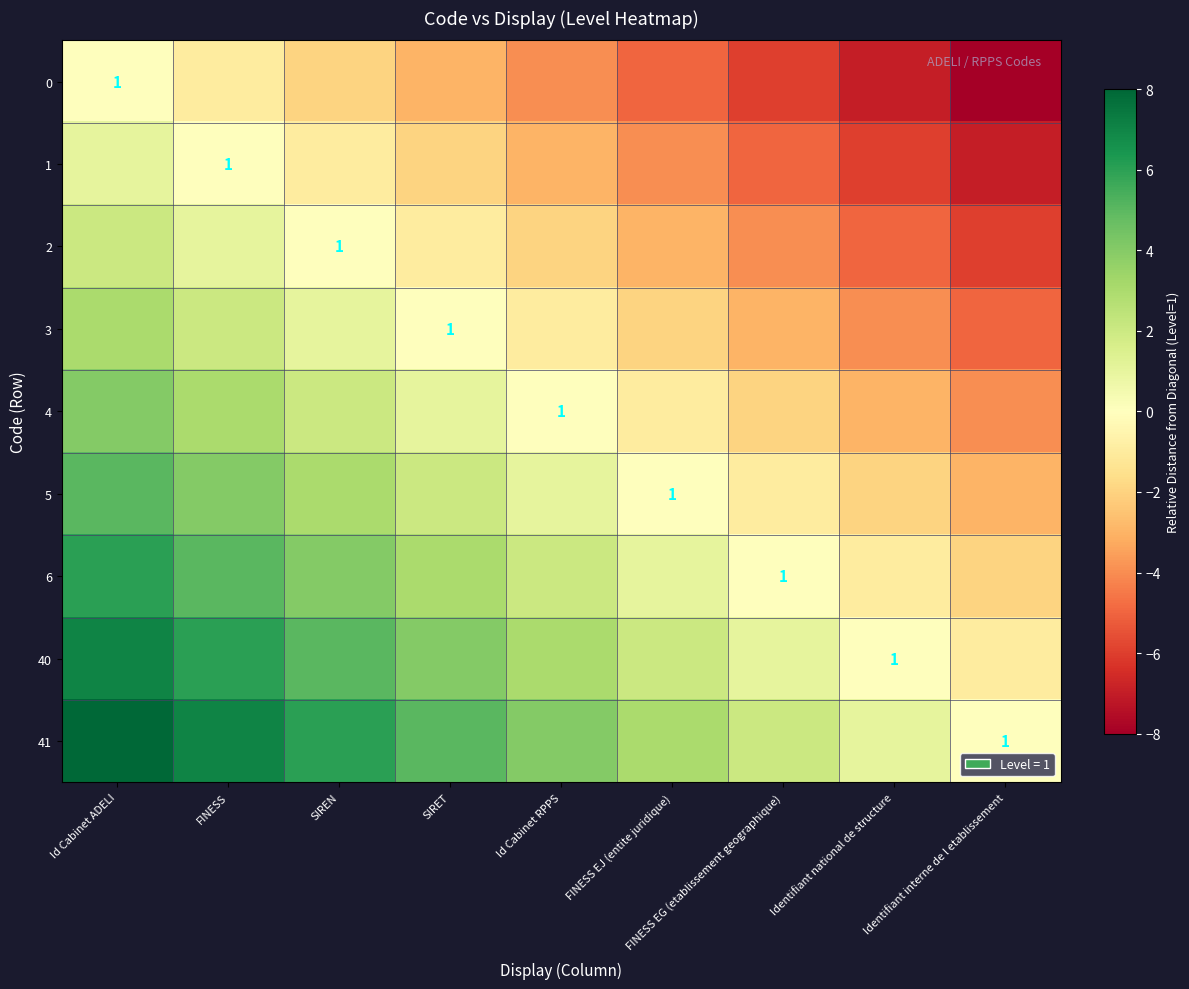

True or false: 0 has a value of -5 at Id Cabinet ADELI.

False